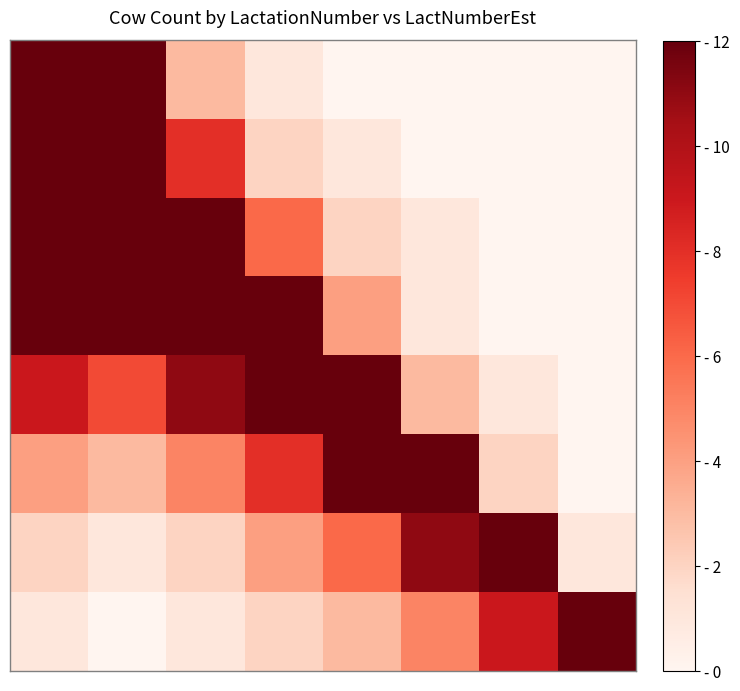

What is the maximum value shown in the chart?

89